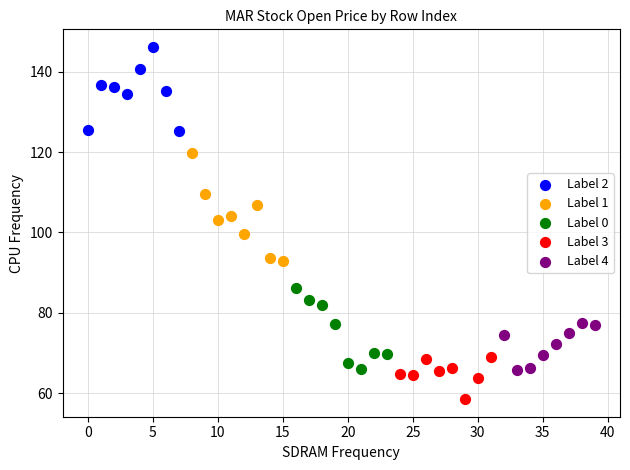

Which series has the widest spread of Y values?

Label 1